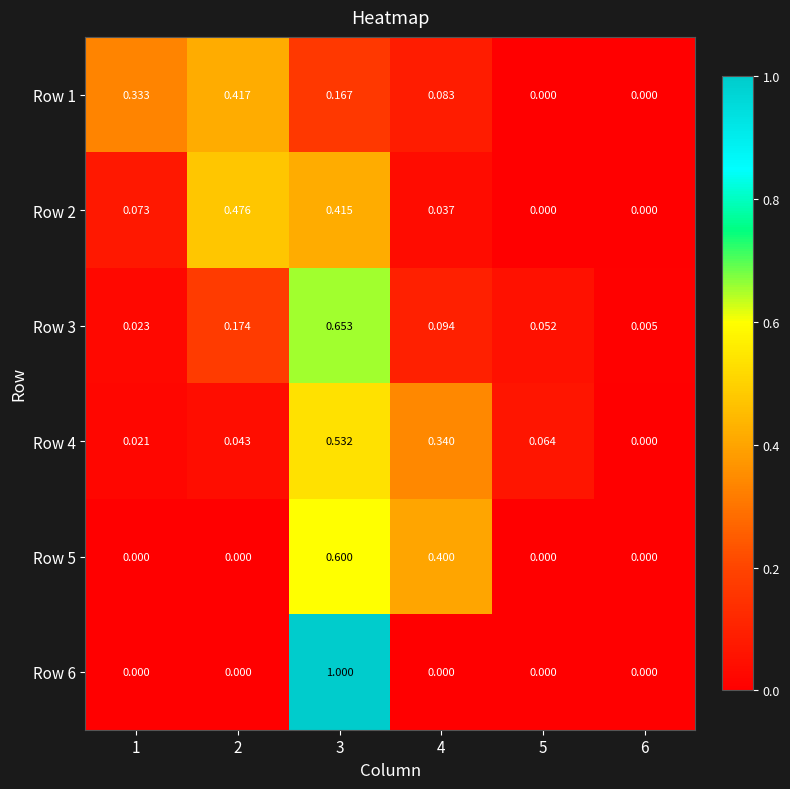

What is the difference between the highest and lowest values at 3?

0.8